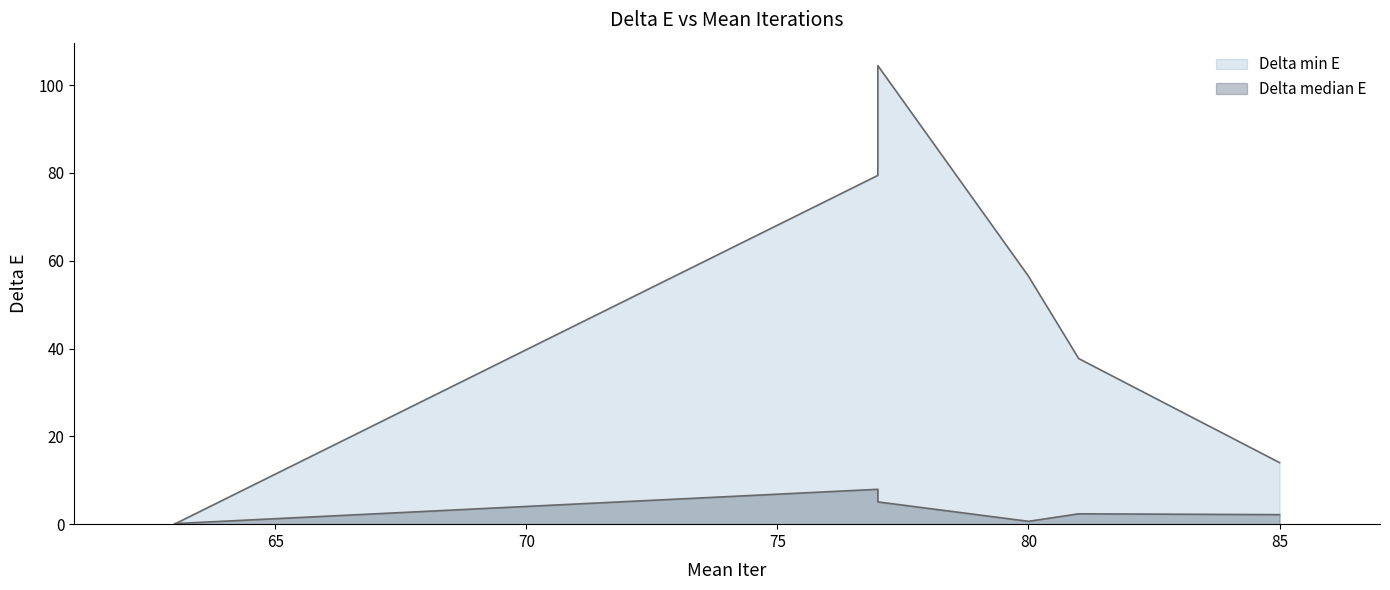

At how many categories does at least one series exceed 80?

1